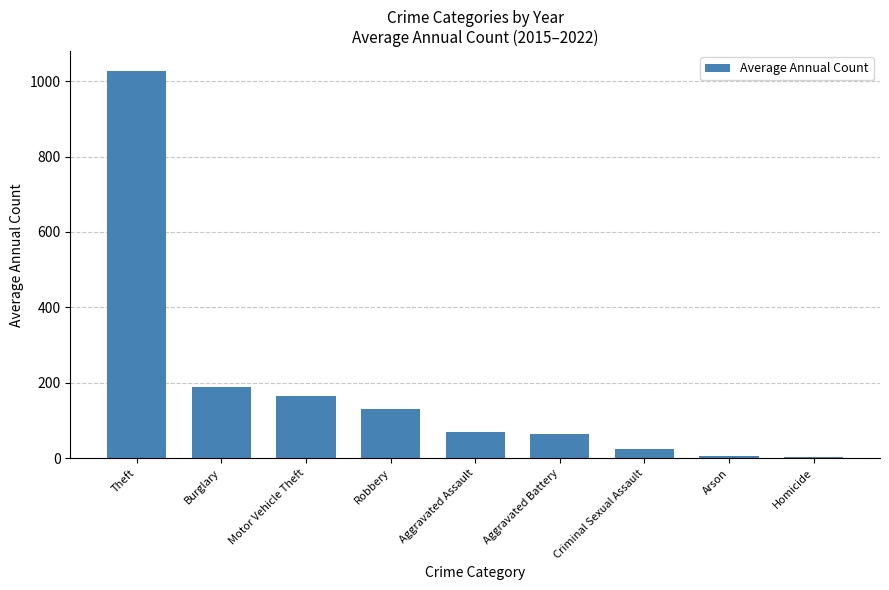

Are the bars grouped side by side (vs. stacked)?

No